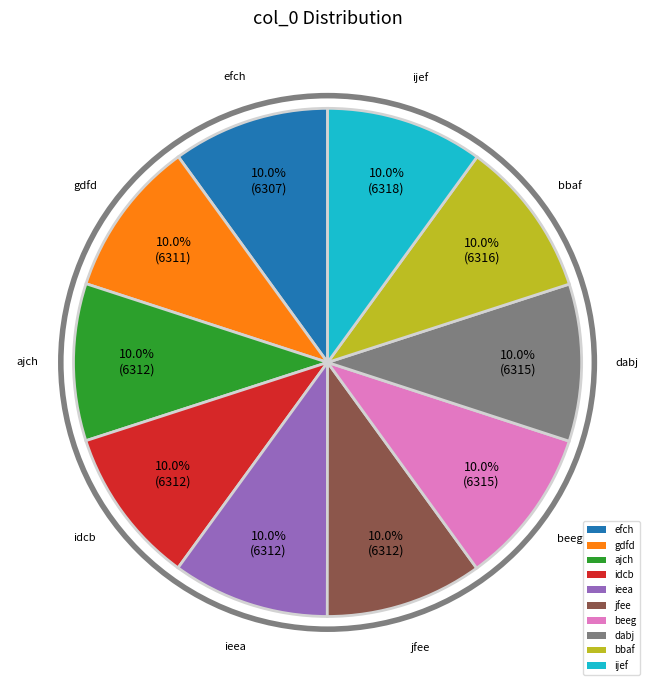

To the nearest percent, what portion does ieea represent?

10%